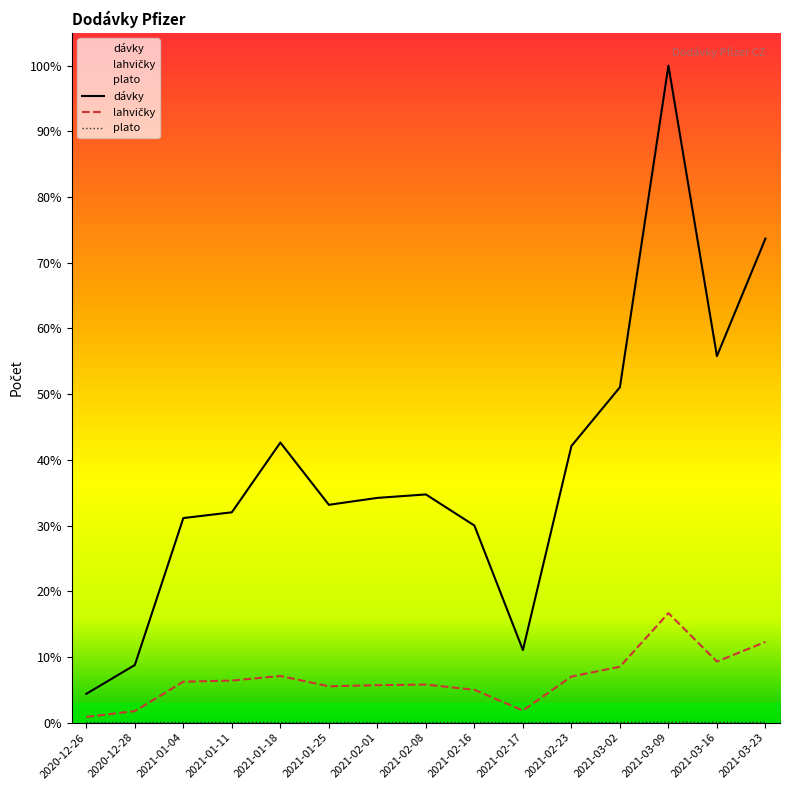

How many interior local valleys does the plato series have?

3